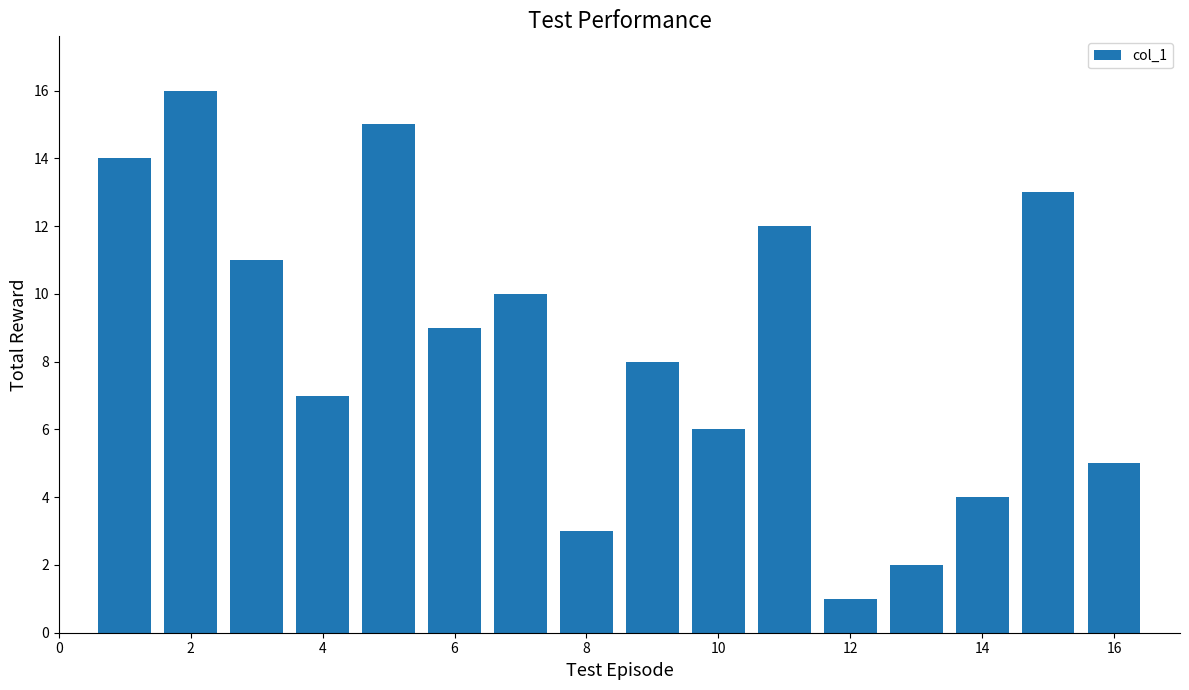

What is the maximum value shown in the chart?

16